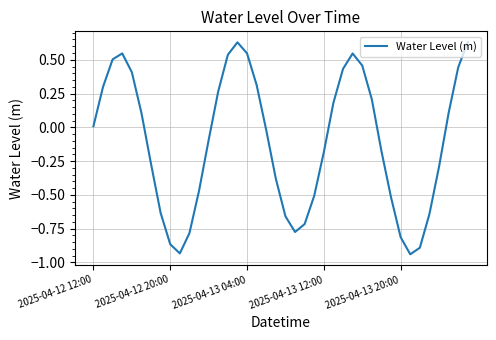

What is the difference between the maximum and minimum values?

1.6